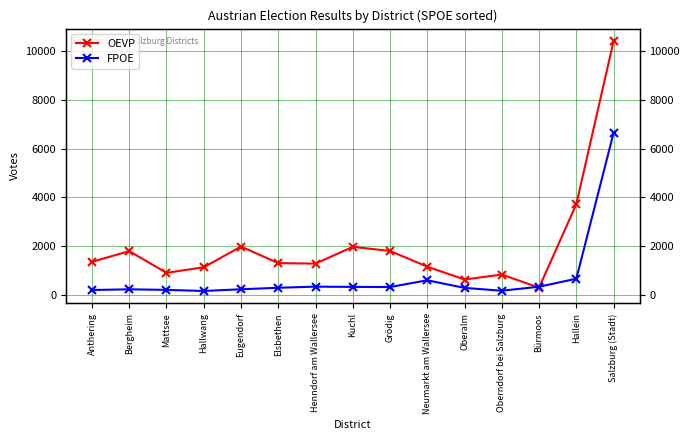

The FPOE series shows 302 at Mattsee. True or false?

False